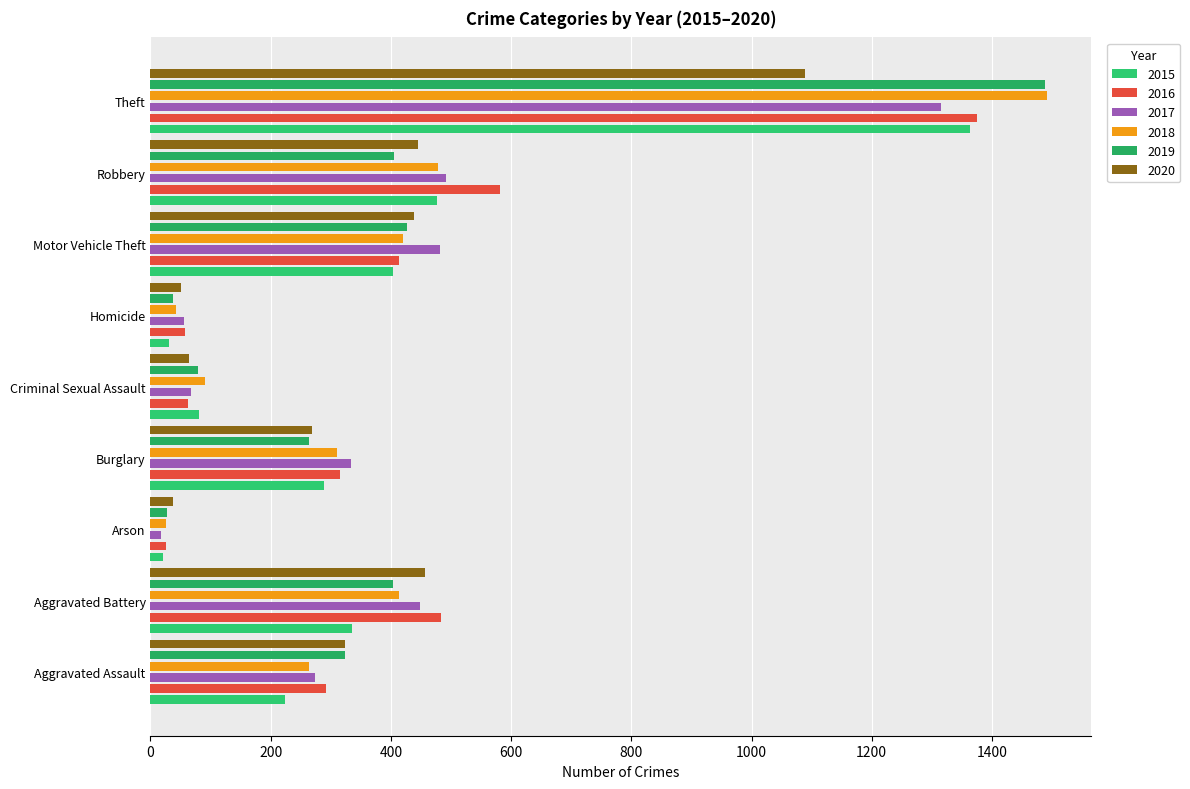

Rank the series at Homicide from highest to lowest value.

2016, 2017, 2020, 2018, 2019, 2015